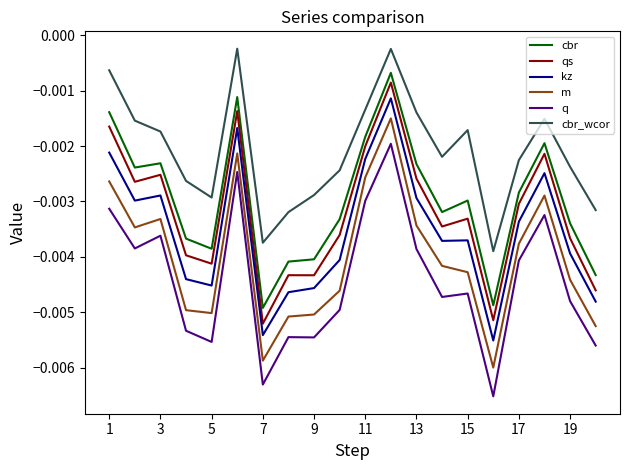

True or false: kz has more than 1 points higher than both neighbors.

True